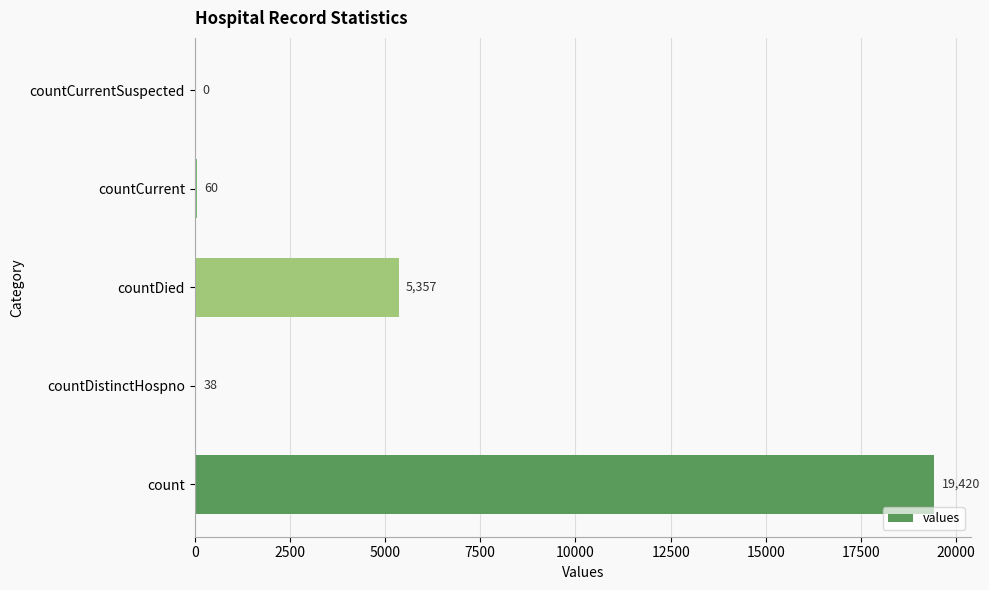

What is the sum of all values?

24875